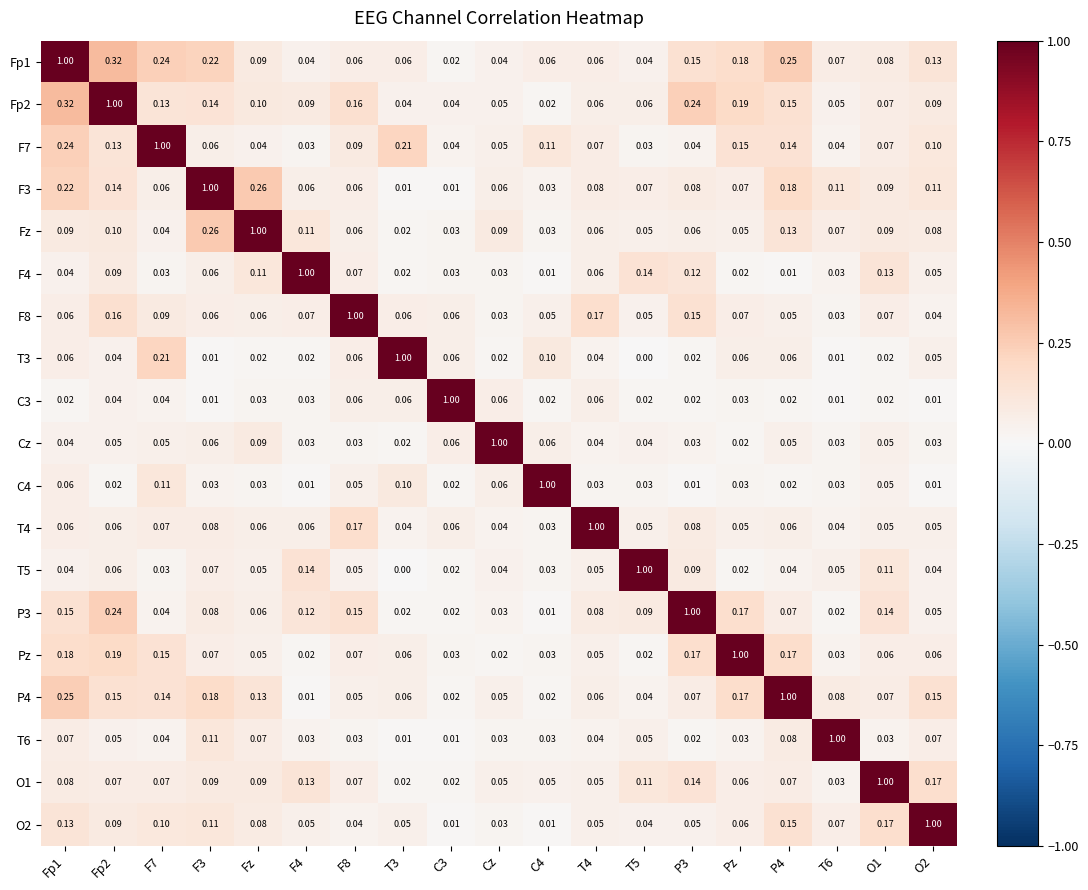

At how many categories does at least one series exceed 0?

19